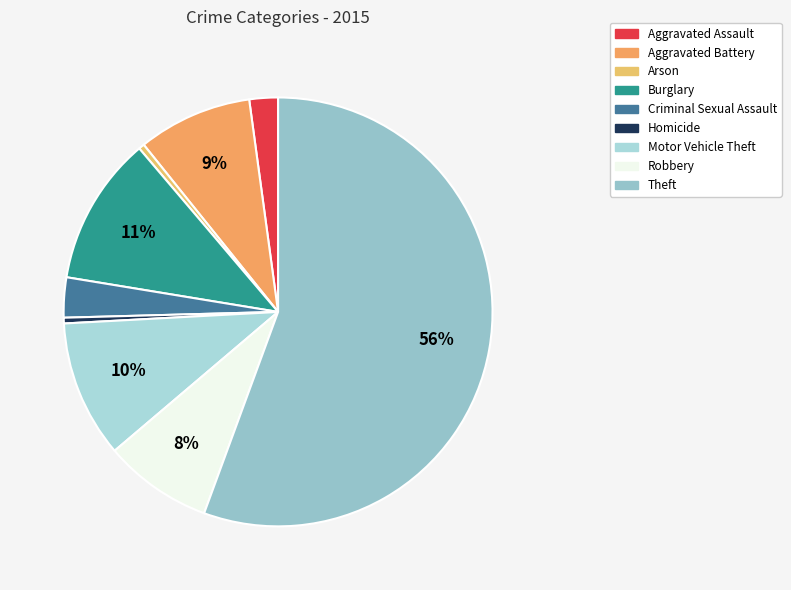

What percentage is the Burglary slice, to the nearest percent?

11%